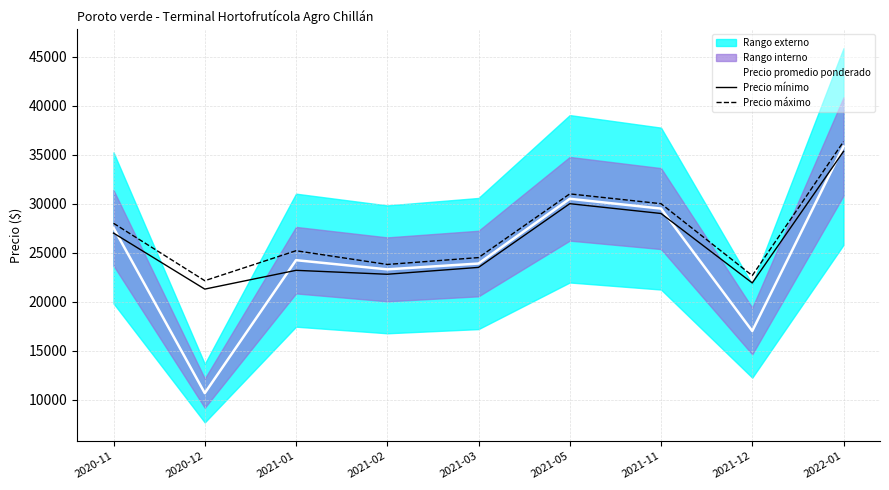

What is the spread (max minus min) of values at 2021-03?

1000